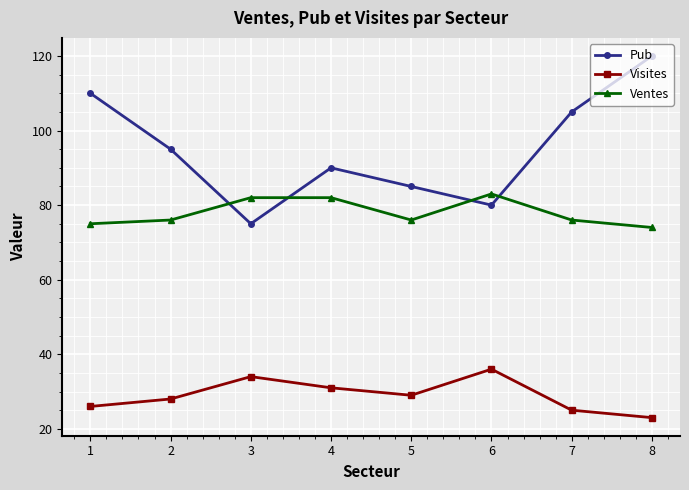

What is the spread (max minus min) of values at 5?

56